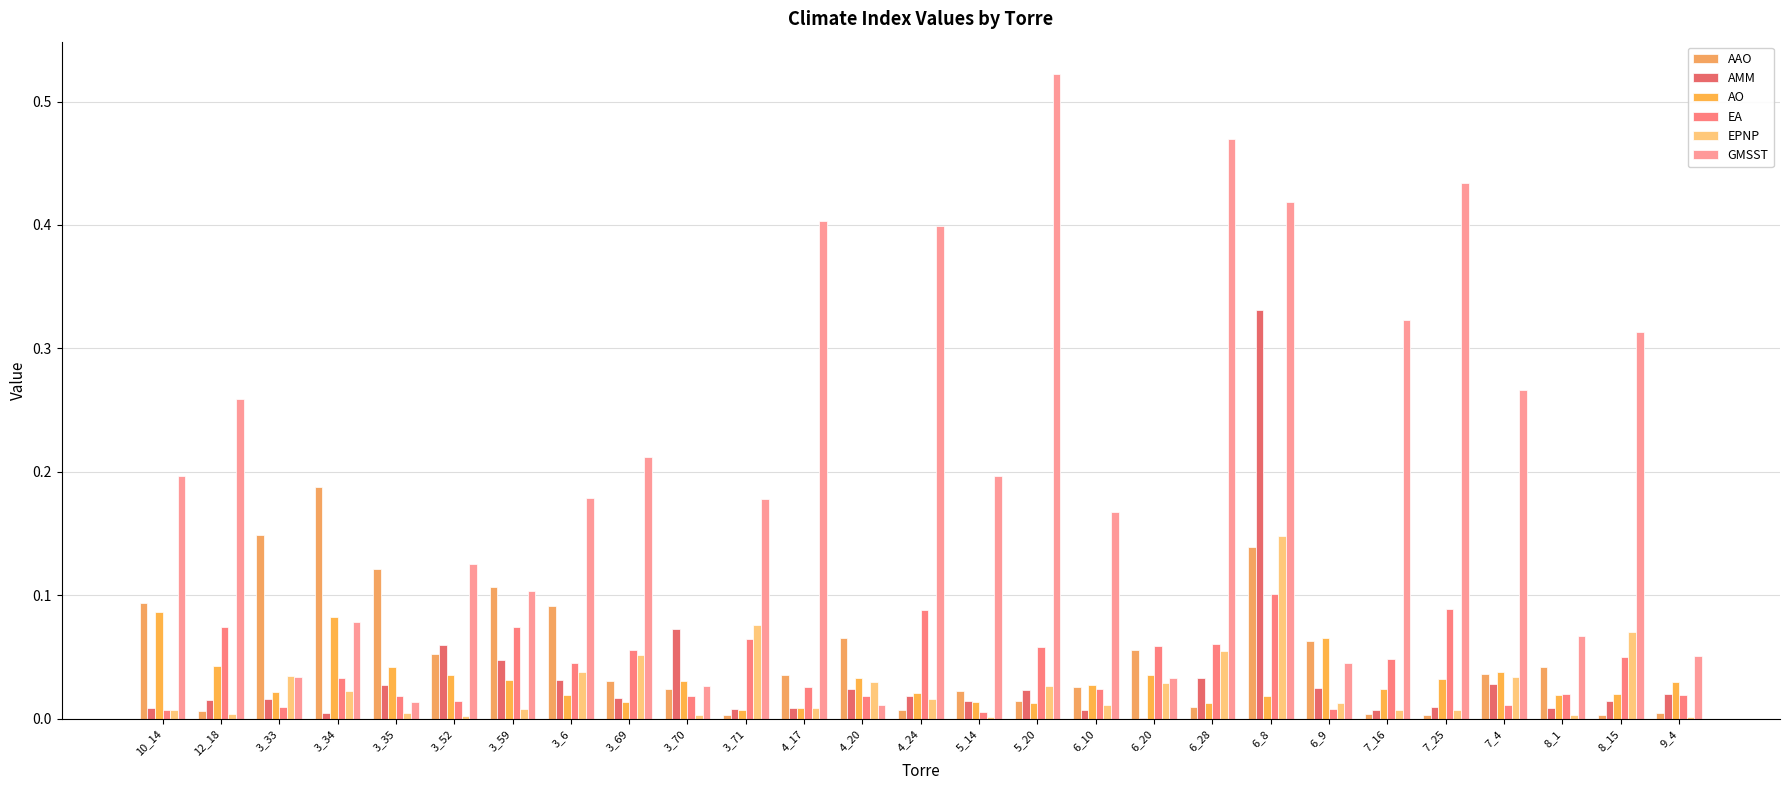

Which series has the largest total across all categories?

GMSST